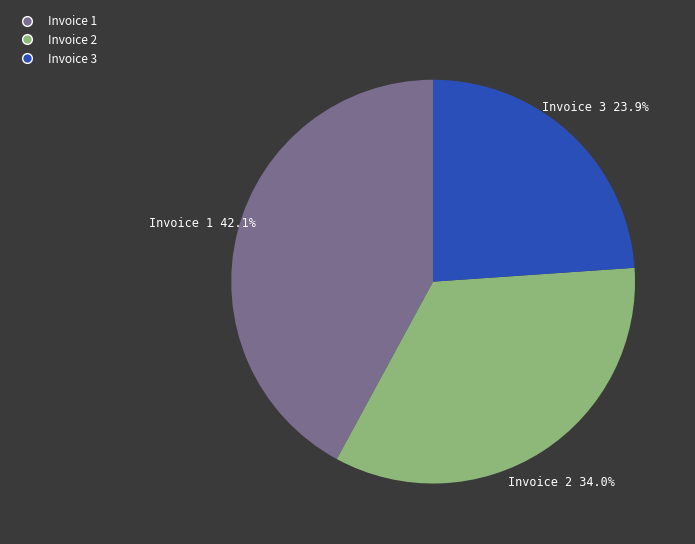

Does Invoice 1 represent more than half of the total?

No